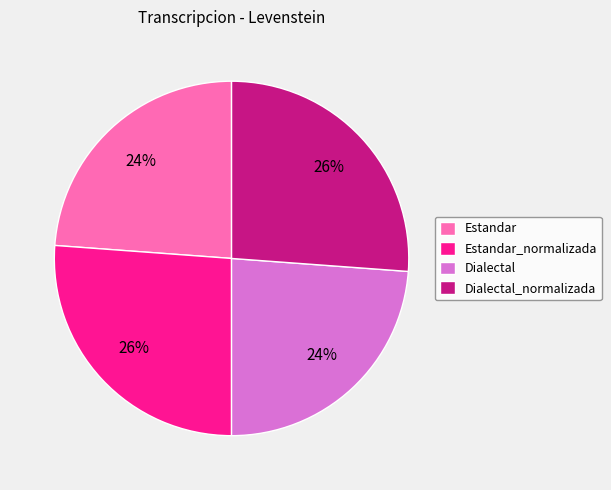

How many slices are in this pie chart?

4